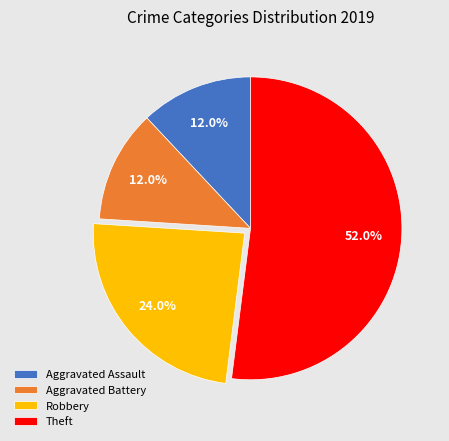

To the nearest percent, what percentage of the pie is Aggravated Battery?

12%